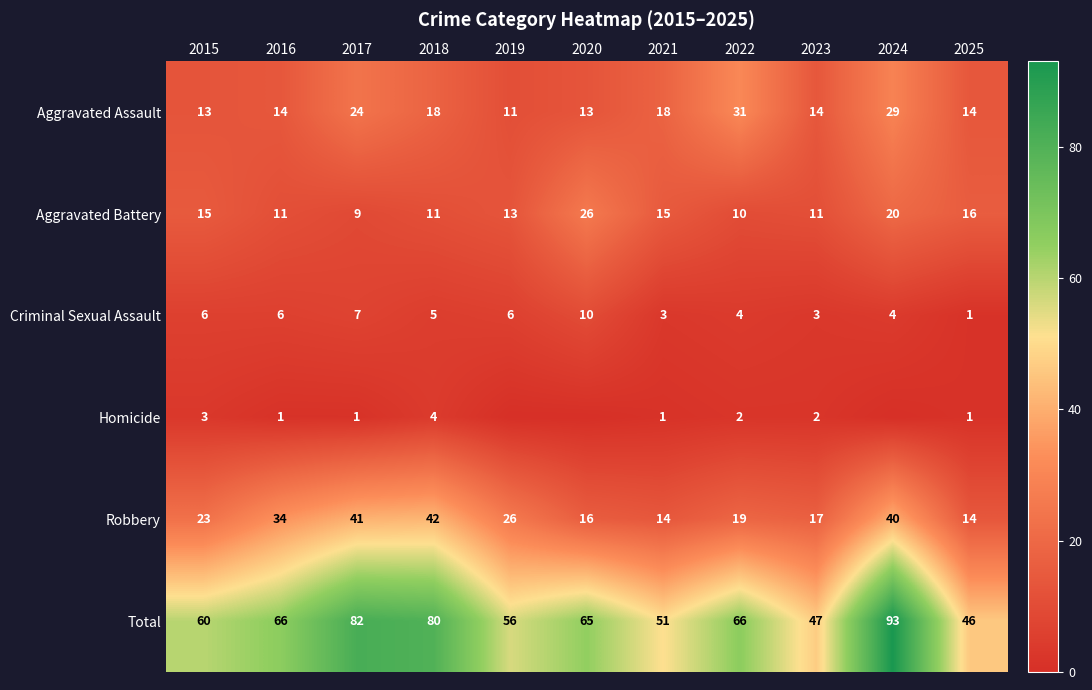

What is the highest value of the Aggravated Assault series?

31